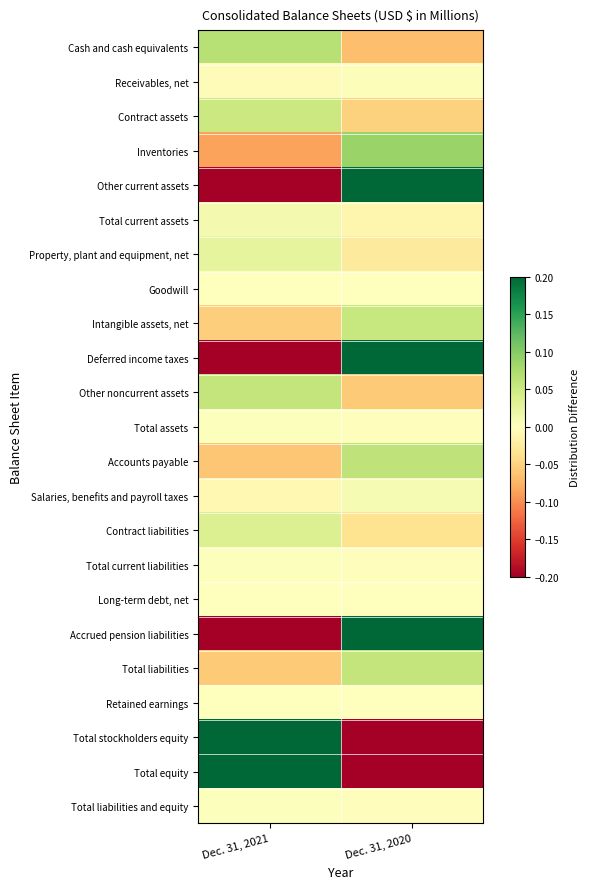

At how many categories does at least one series exceed 0?

2